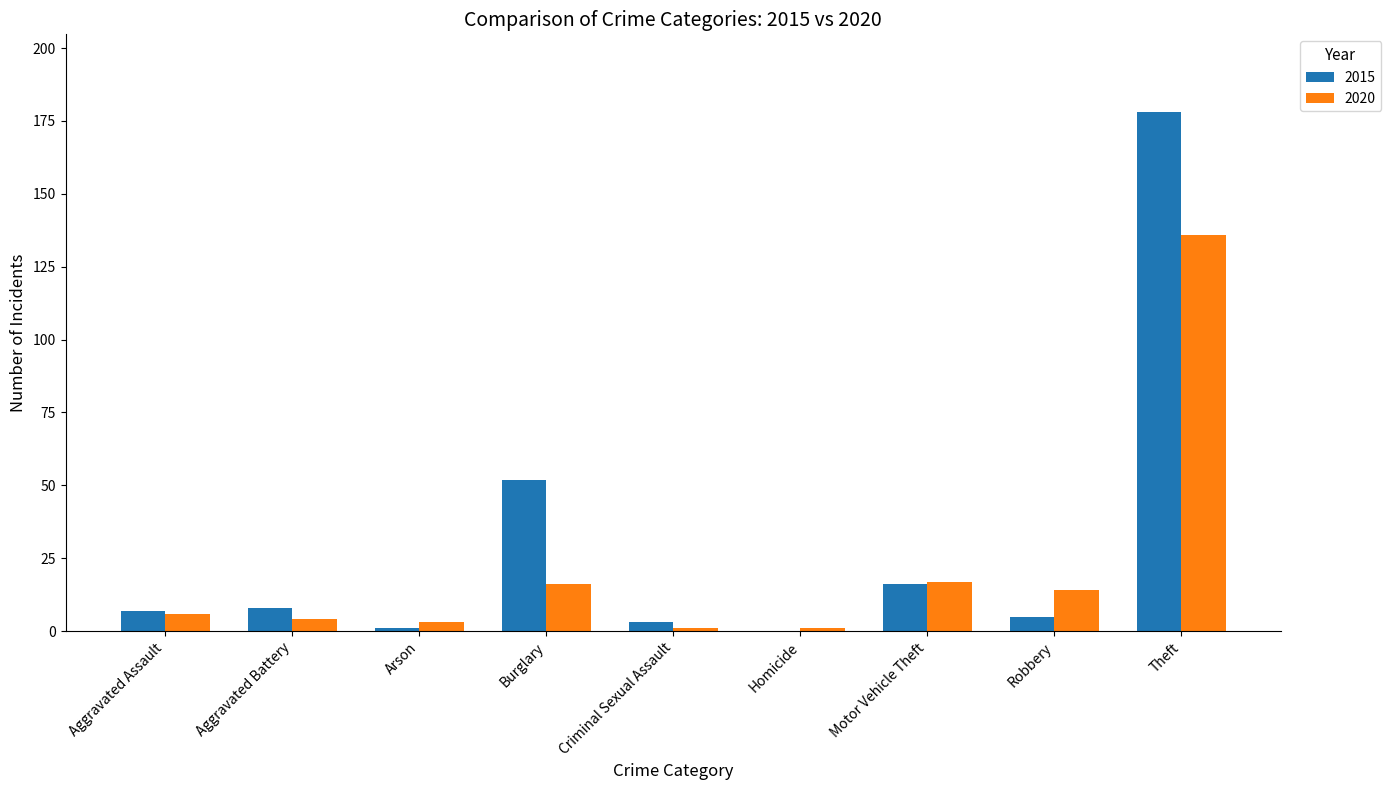

What is the difference between the 2020 values at Theft and Homicide?

135